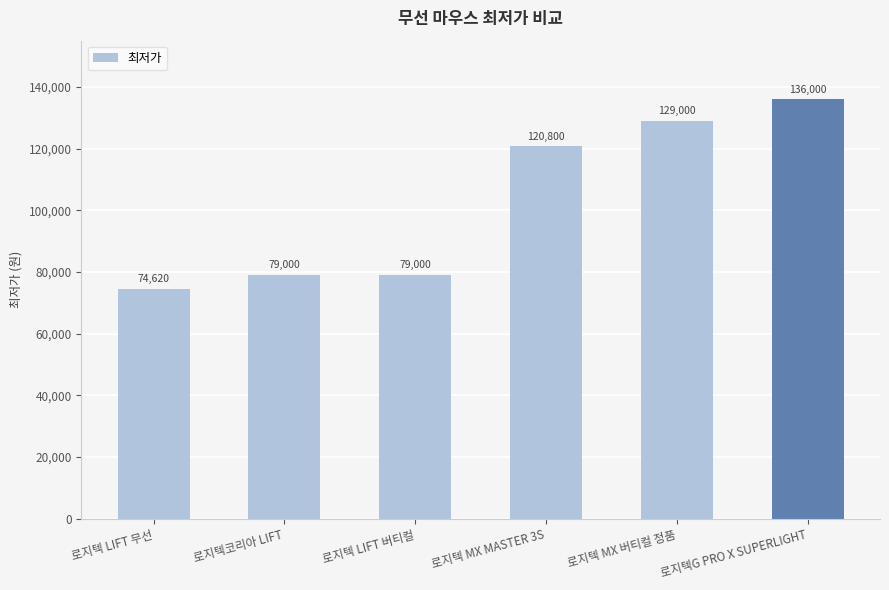

What is the difference between the values at 로지텍 LIFT 무선 and 로지텍 MX 버티컬 정품?

54380